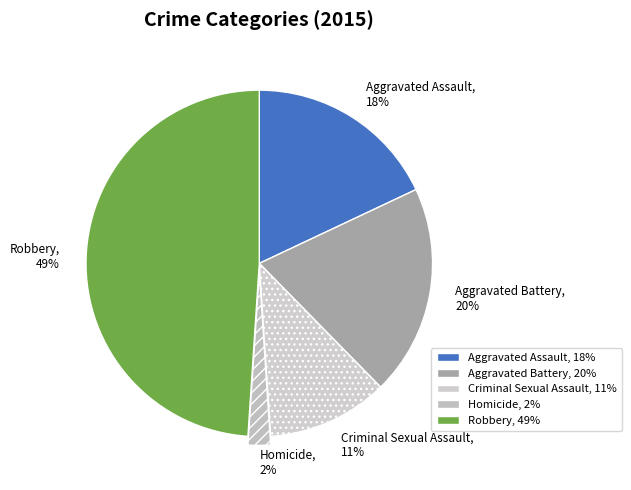

What is the smallest slice in the pie chart?

Homicide